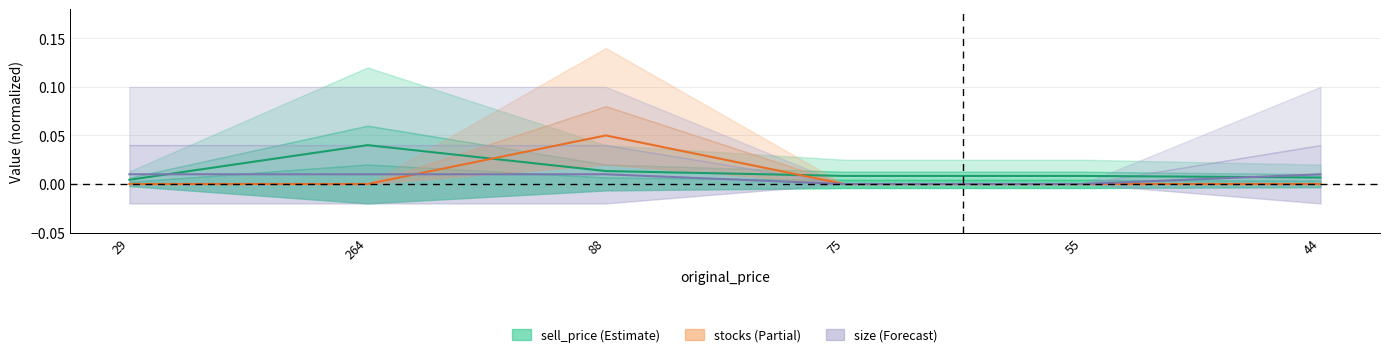

The value of stocks at 88 is 0.1. True or false?

False